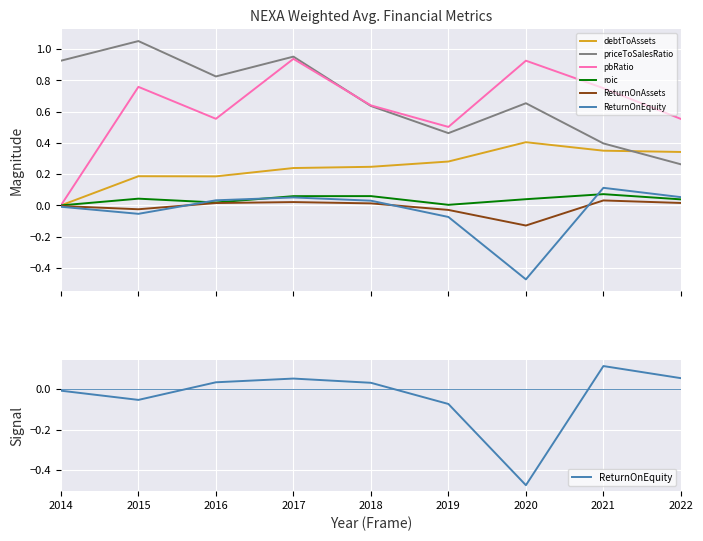

True or false: ReturnOnEquity and priceToSalesRatio intersect in this chart.

False